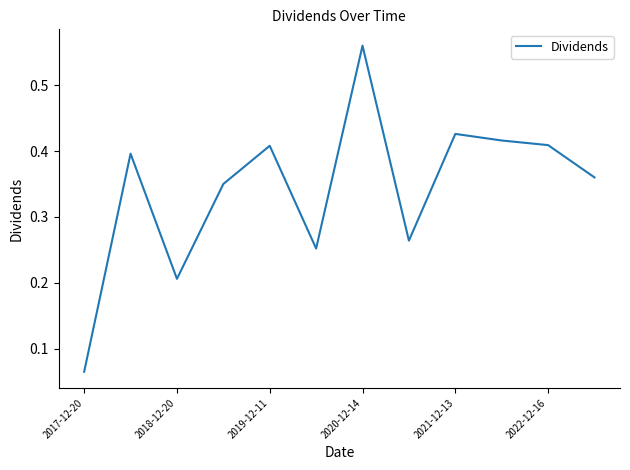

What is the difference between the maximum and minimum values?

0.5